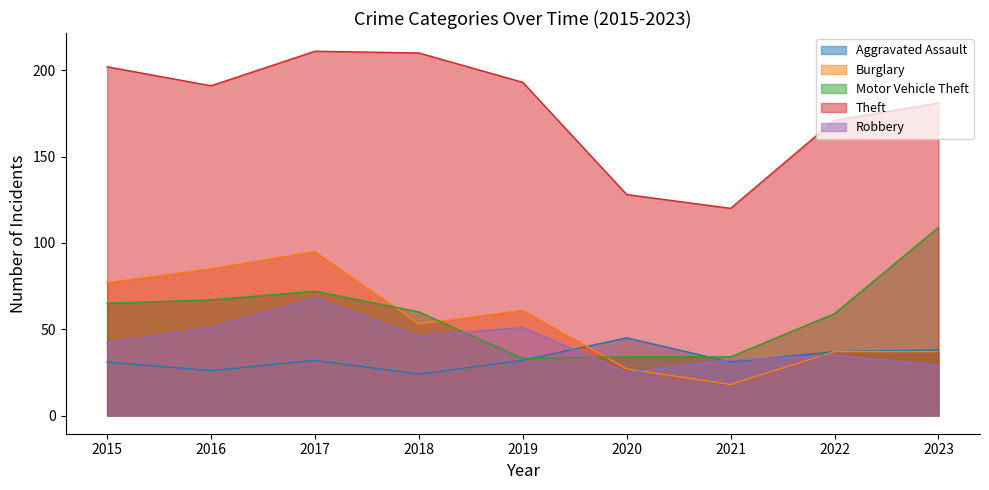

At which label does Theft reach its minimum?

2021